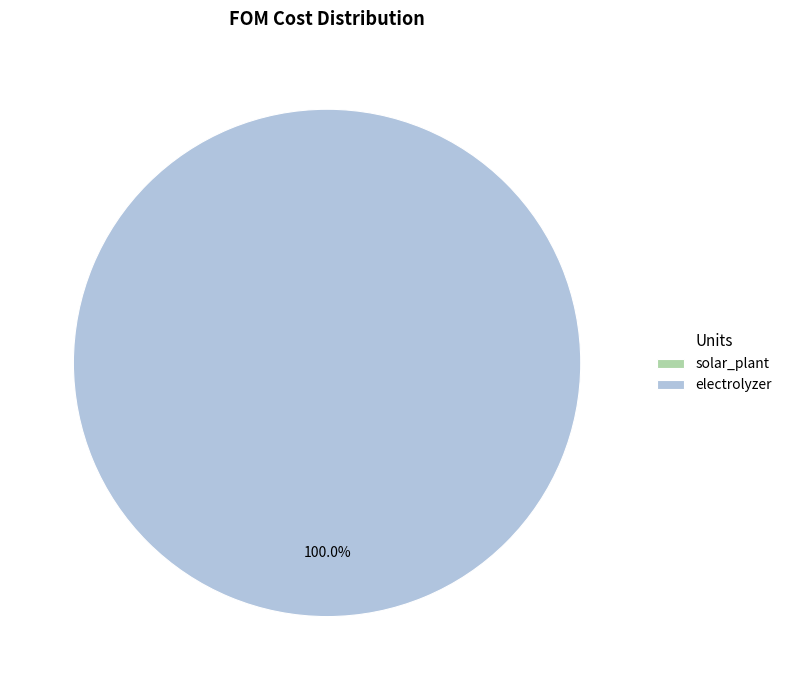

To the nearest percent, what portion does electrolyzer represent?

100%